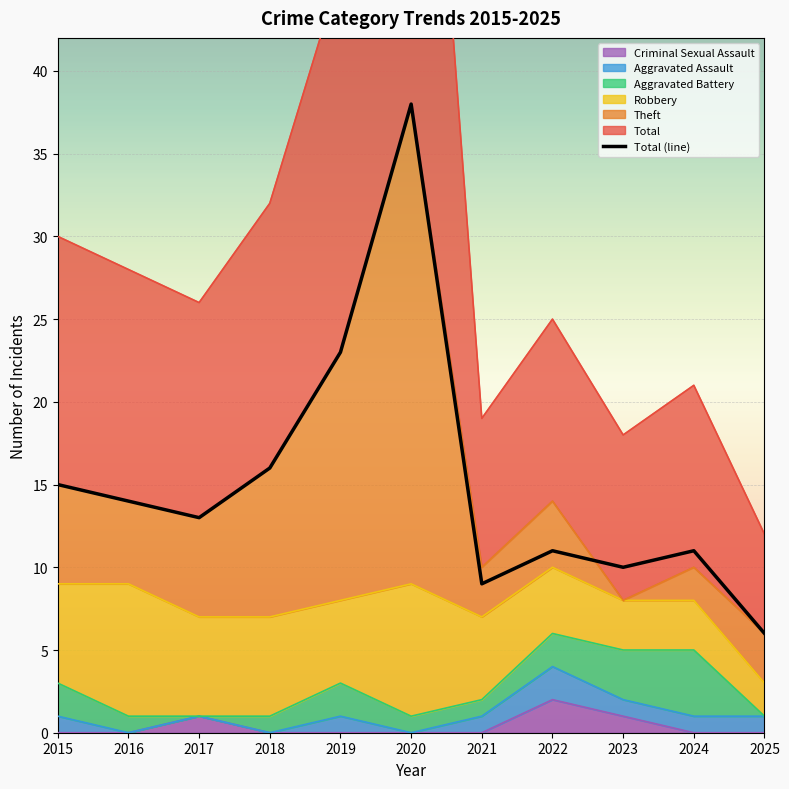

What is the maximum value shown in the chart?

38